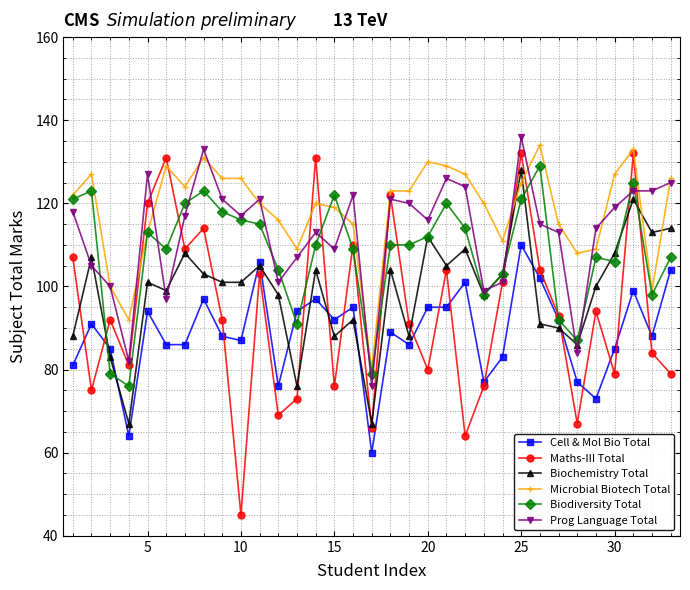

Which series has the largest range (max minus min)?

Maths-III Total